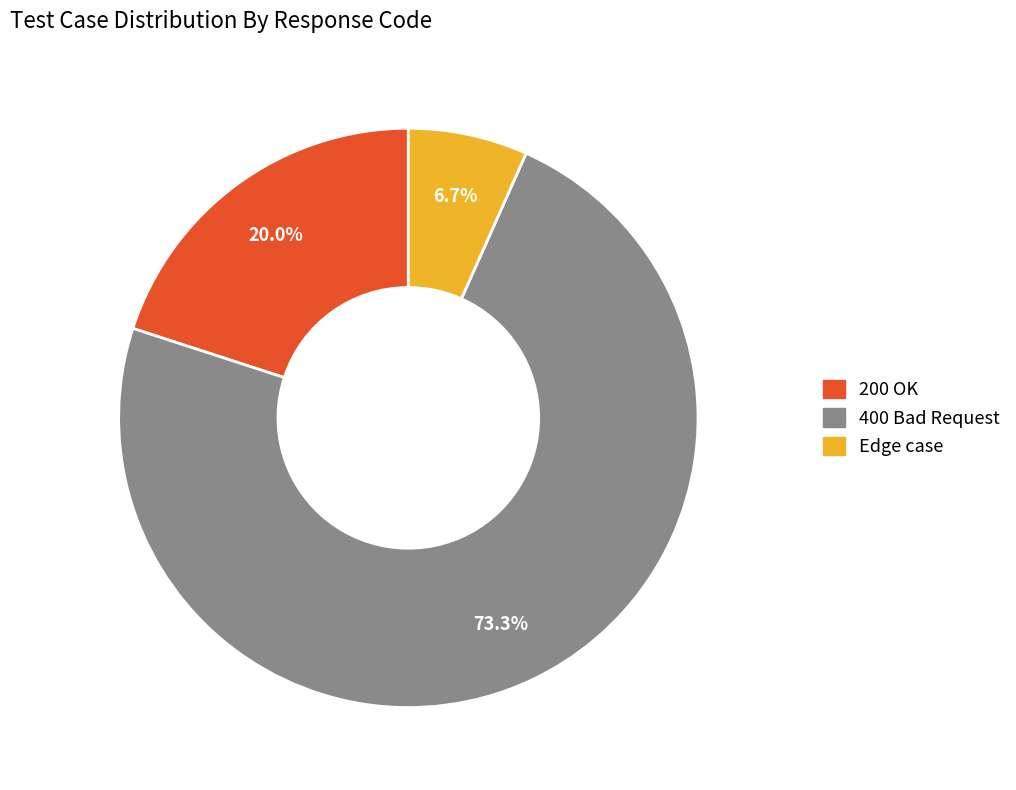

Which slice is the smallest?

Edge case